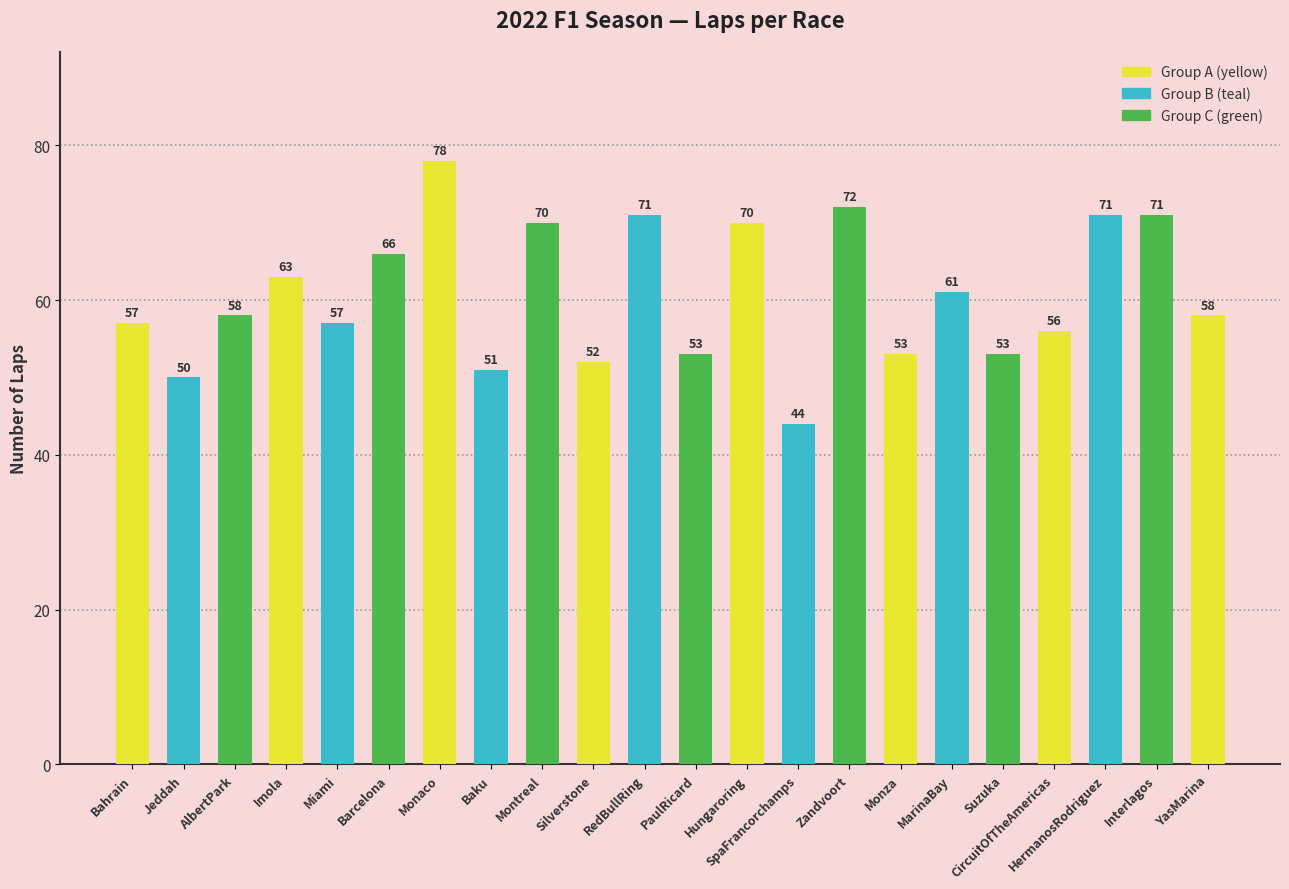

How many bars are there in total?

22